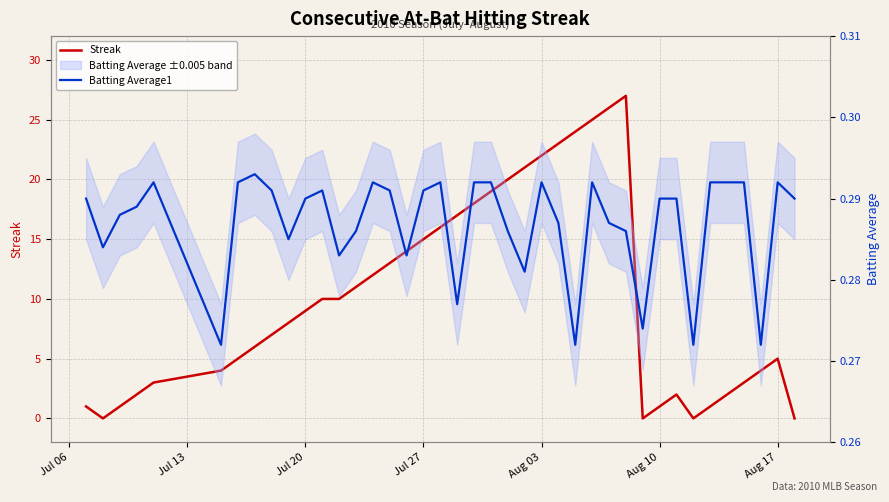

How many interior local valleys does the Batting Average1 series have?

11